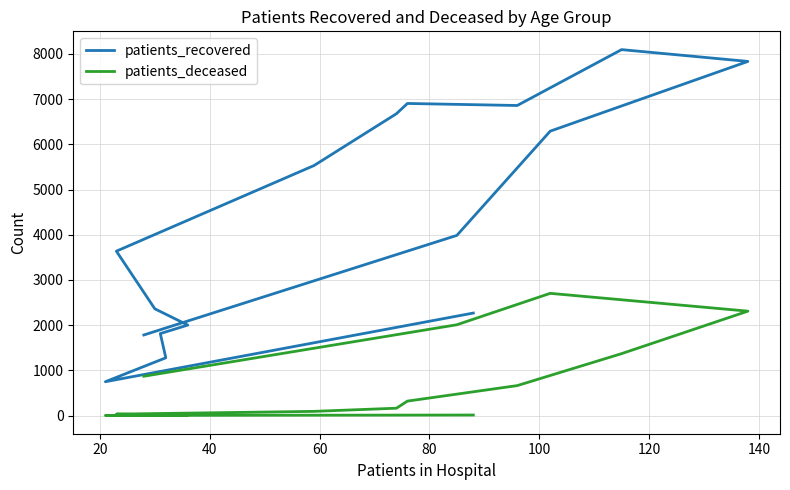

Rank the series by their average value, from highest to lowest.

patients_recovered, patients_deceased